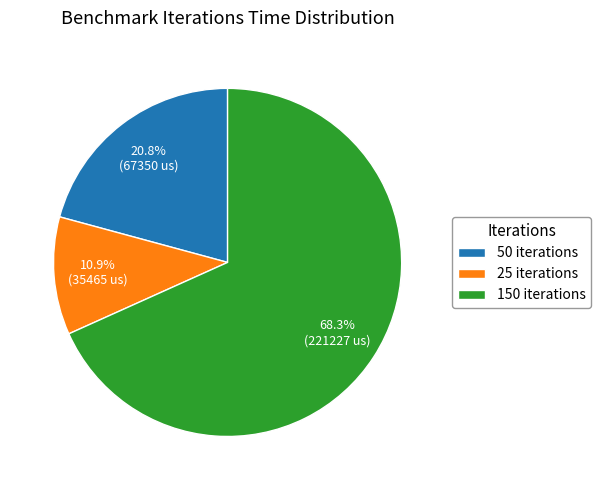

To the nearest percent, what is the average slice percentage?

33%